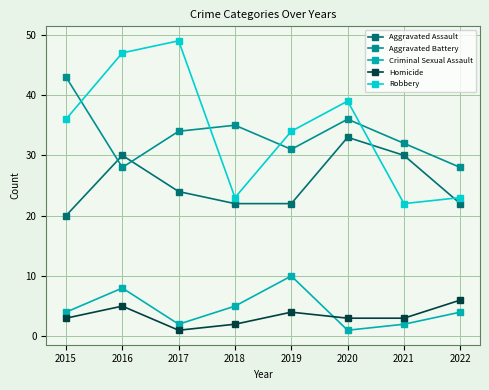

List the series in order of their peak value, lowest first.

Homicide, Criminal Sexual Assault, Aggravated Assault, Aggravated Battery, Robbery